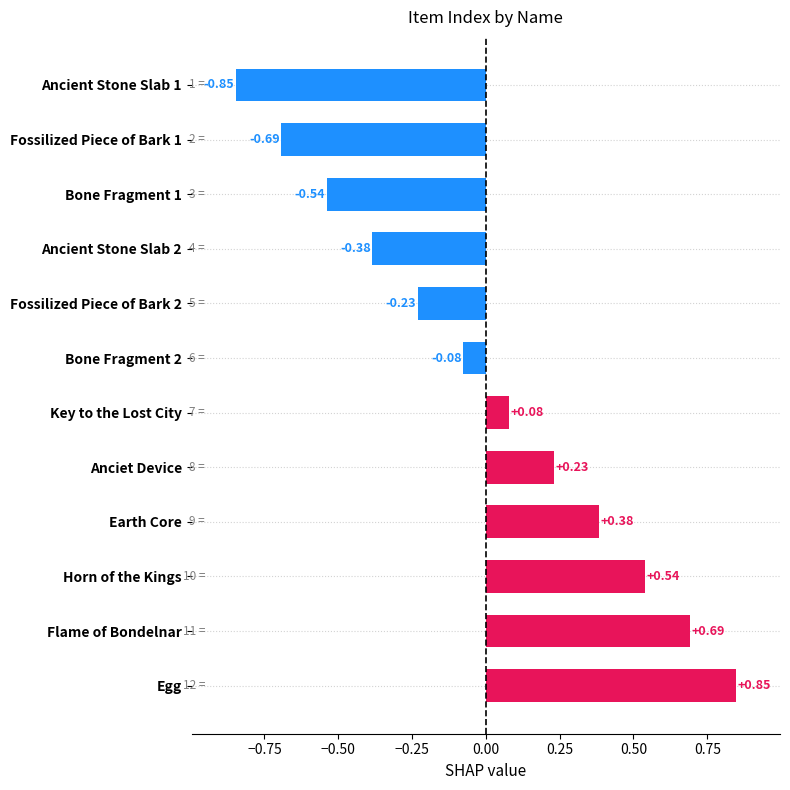

How many values are below zero?

6